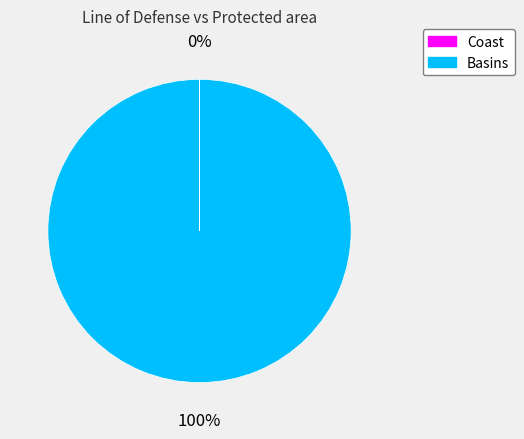

True or false: Basins accounts for 100% of the total.

True